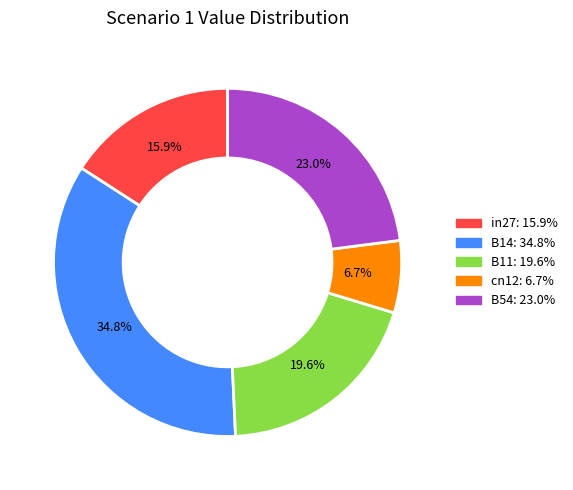

Count the number of slices in the pie.

5